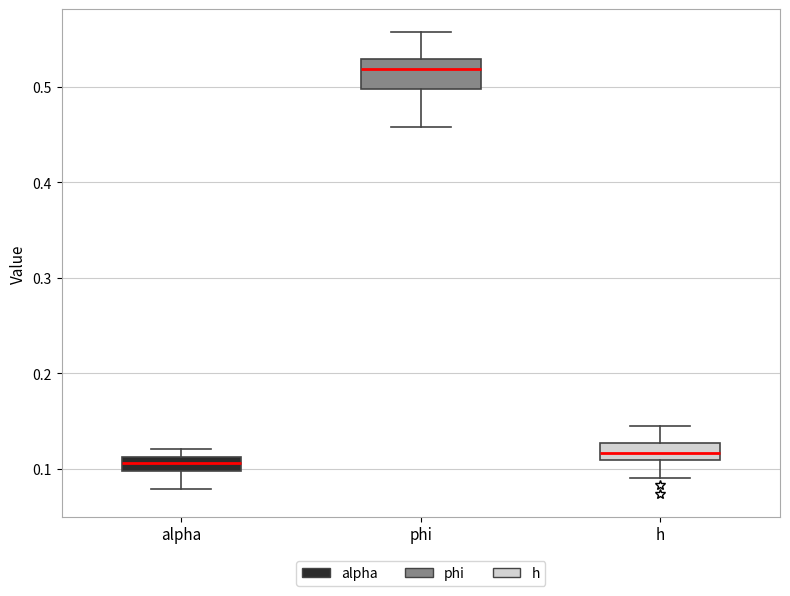

Comparing the boxes themselves (not the whiskers), which one is the tallest?

phi